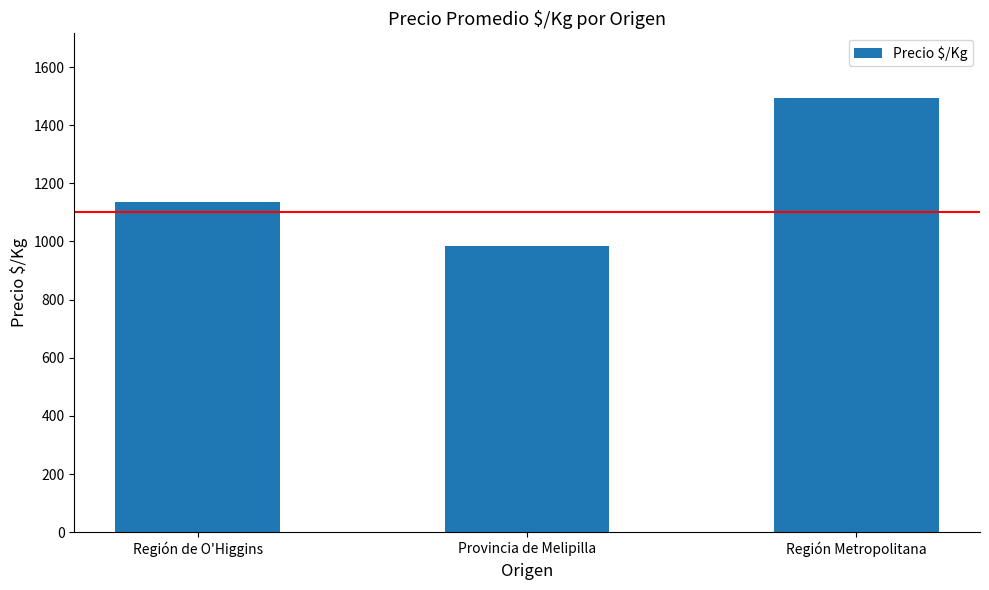

What is the average value?

1204